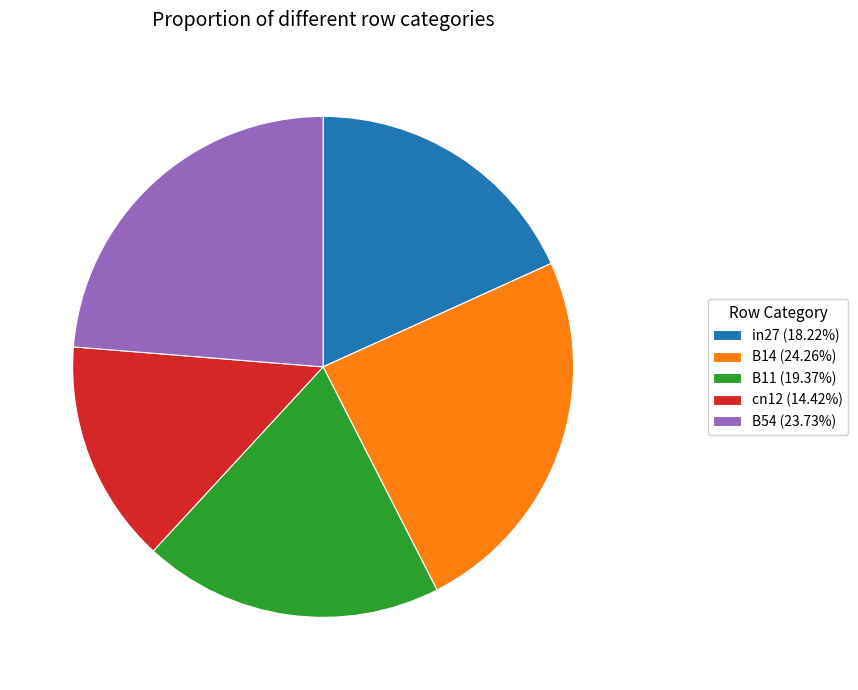

Is there any slice that represents more than half of the pie?

No